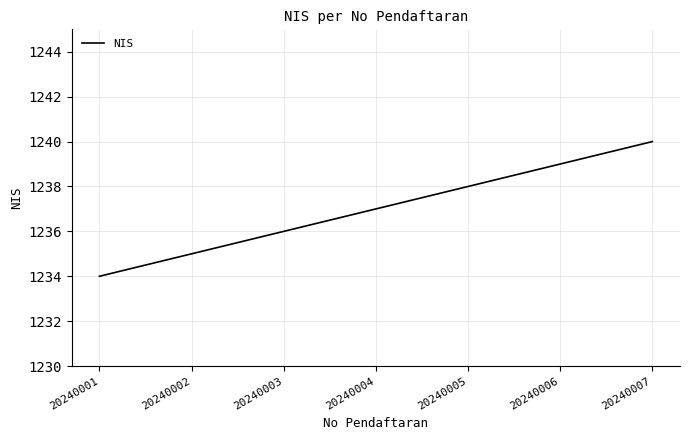

What is the maximum value shown in the chart?

1240